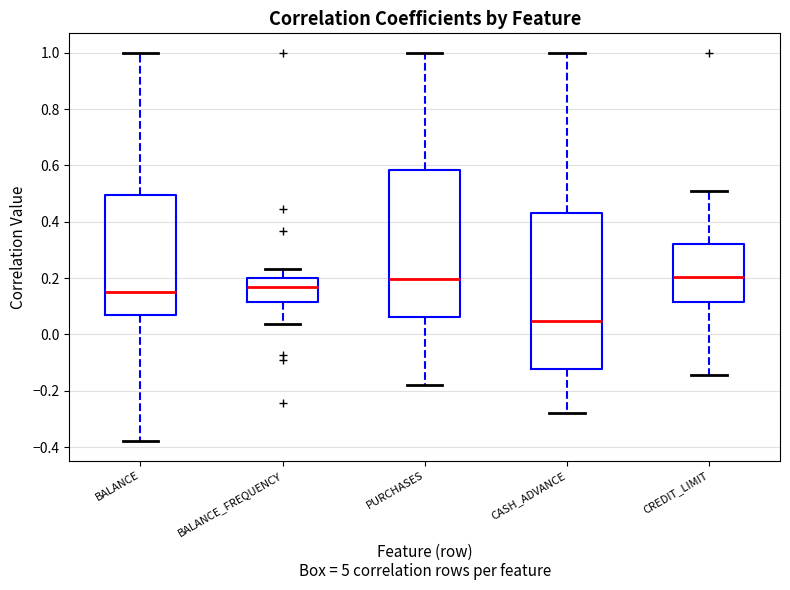

Which box's median line is the lowest?

CASH_ADVANCE